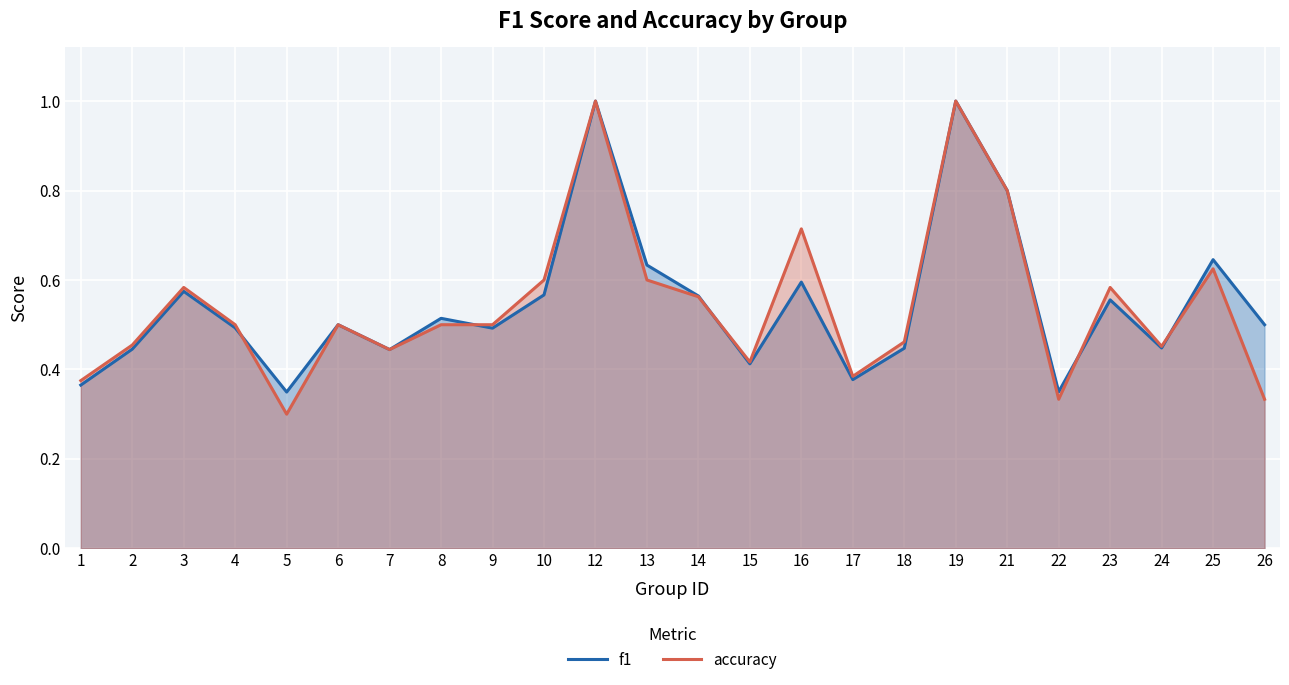

How many distinct data groups are displayed?

2